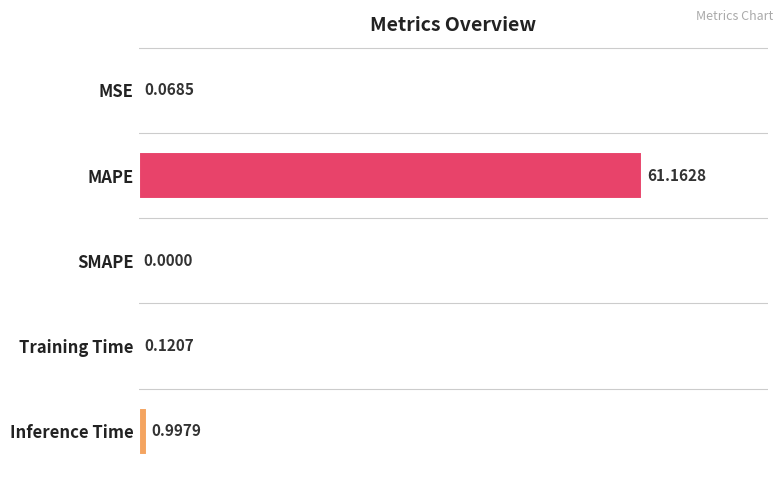

Where is the data nearest to the value 30?

Inference Time